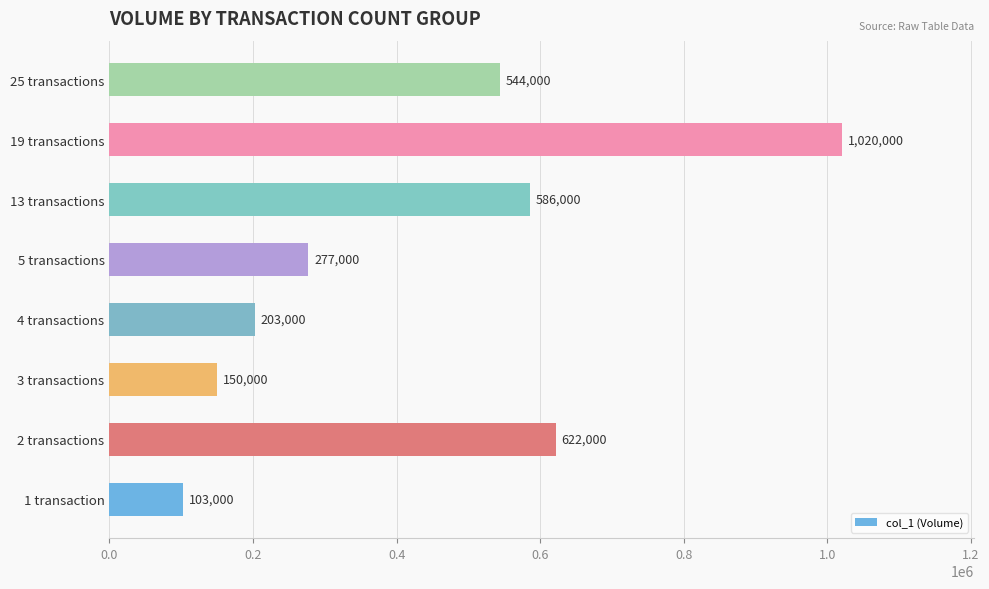

What is the sum of all values?

3505000